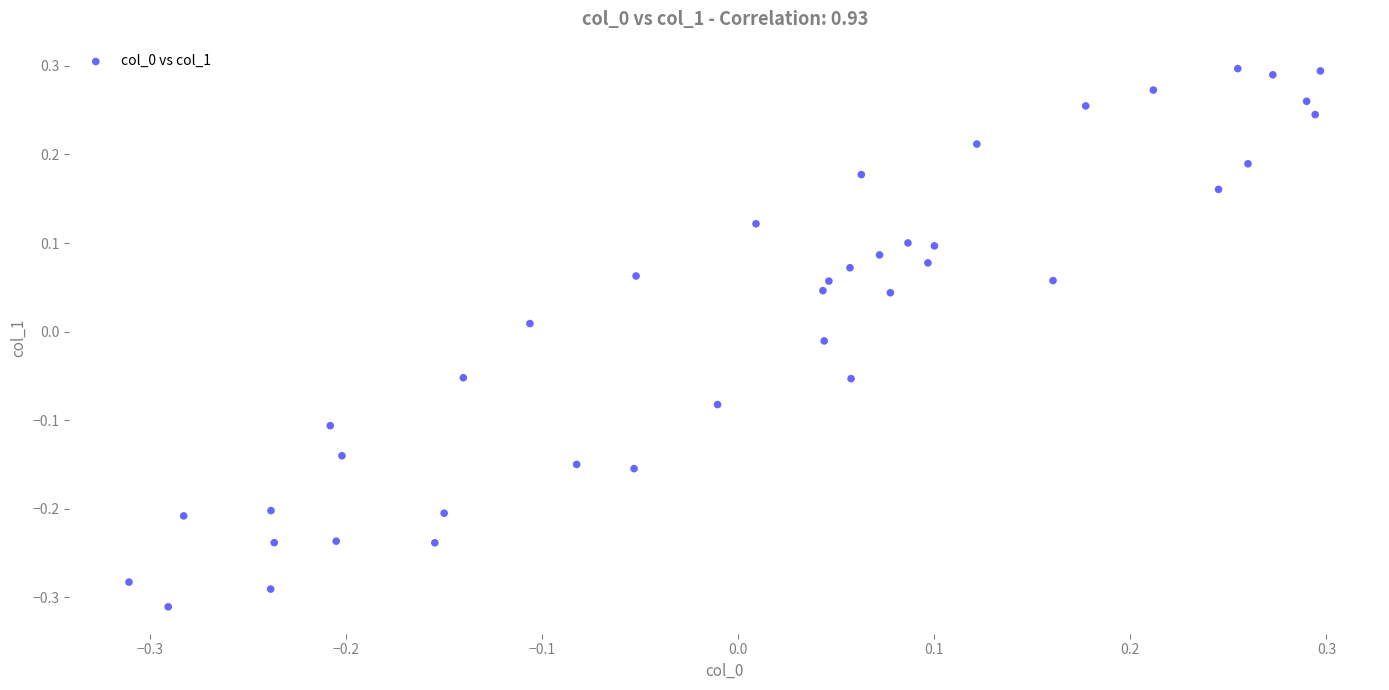

What is the range of X values (max minus min)?

0.6